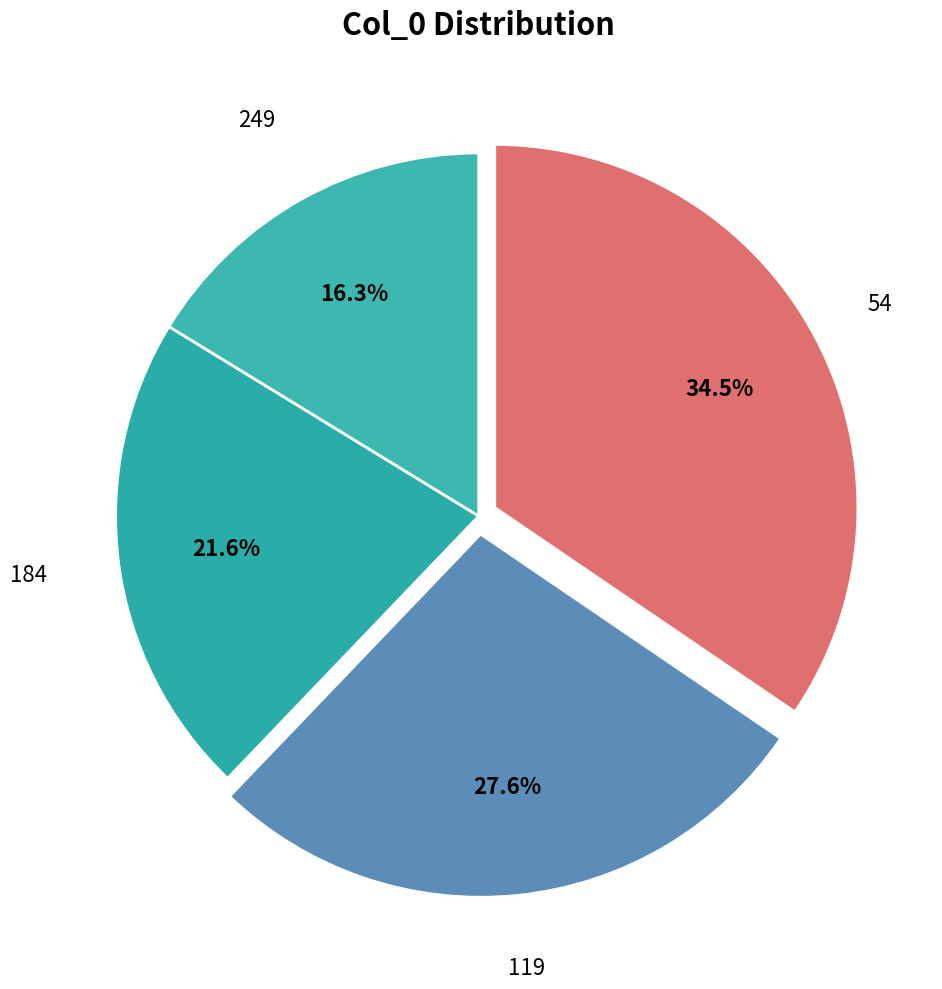

Count the number of slices in the pie.

4